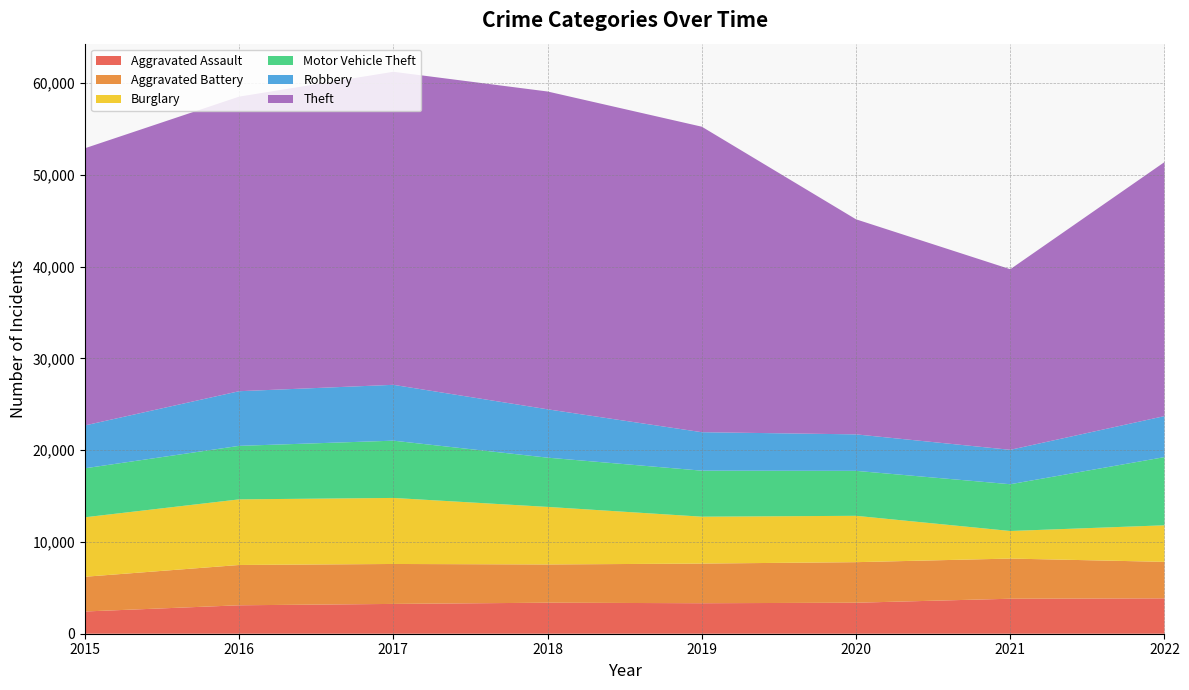

Reading left to right, list all the values displayed in this chart.

Aggravated Assault: 2015=2422	2016=3098	2017=3247	2018=3379	2019=3322	2020=3377	2021=3812	2022=3852
Aggravated Battery: 2015=3783	2016=4390	2017=4351	2018=4166	2019=4320	2020=4418	2021=4375	2022=3977
Burglary: 2015=6479	2016=7148	2017=7194	2018=6270	2019=5108	2020=5049	2021=3004	2022=3983
Motor Vehicle Theft: 2015=5337	2016=5829	2017=6238	2018=5365	2019=5013	2020=4898	2021=5095	2022=7428
Robbery: 2015=4671	2016=5954	2017=6084	2018=5267	2019=4191	2020=3975	2021=3748	2022=4467
Theft: 2015=30192	2016=32092	2017=34103	2018=34620	2019=33278	2020=23425	2021=19672	2022=27671